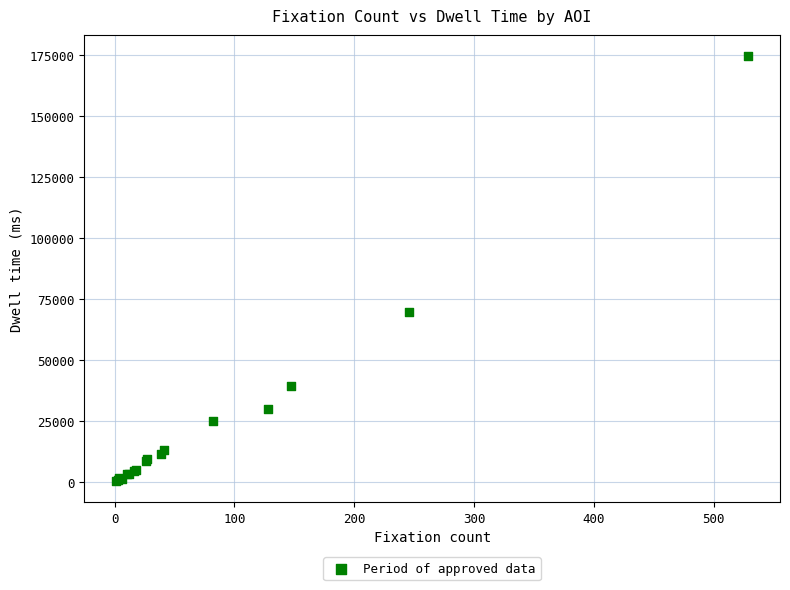

What Y value in the scatter plot is closest to 87542?

69710.5